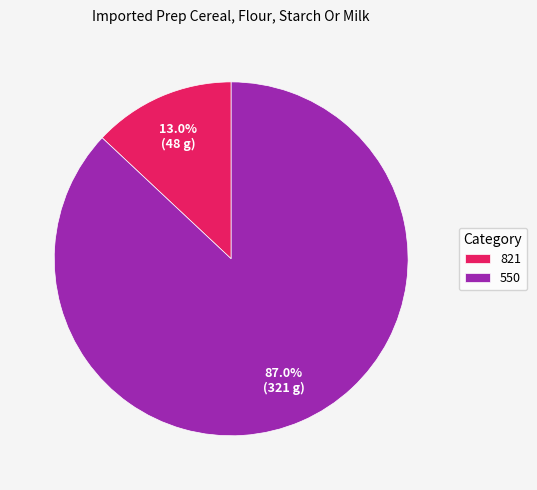

Between 550 and 821, which is larger?

550